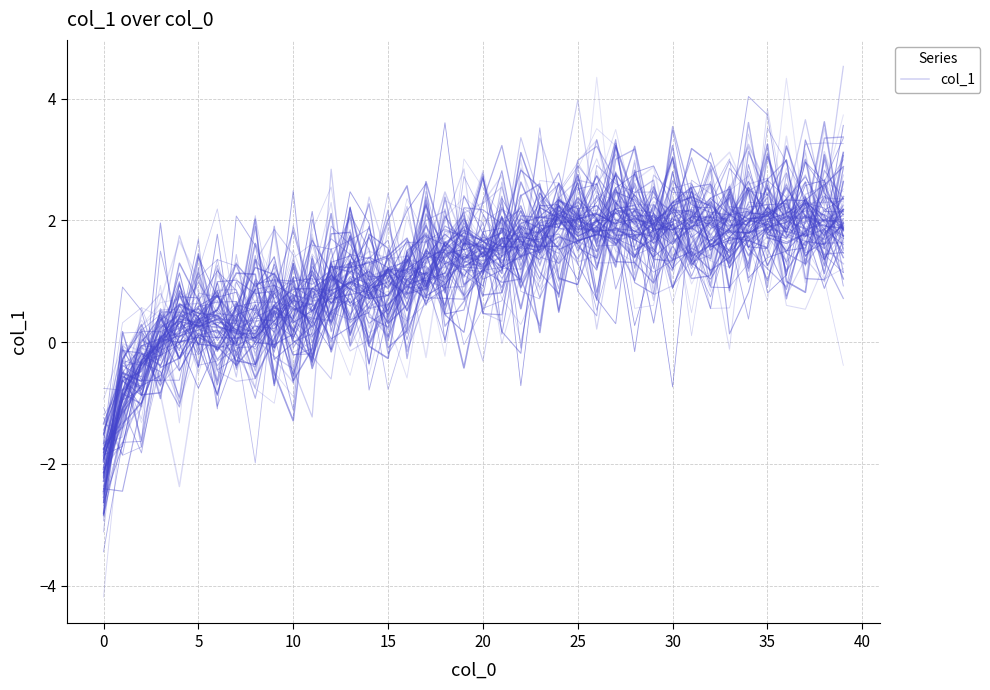

What is the change in value from 11 to 21?

+1.3